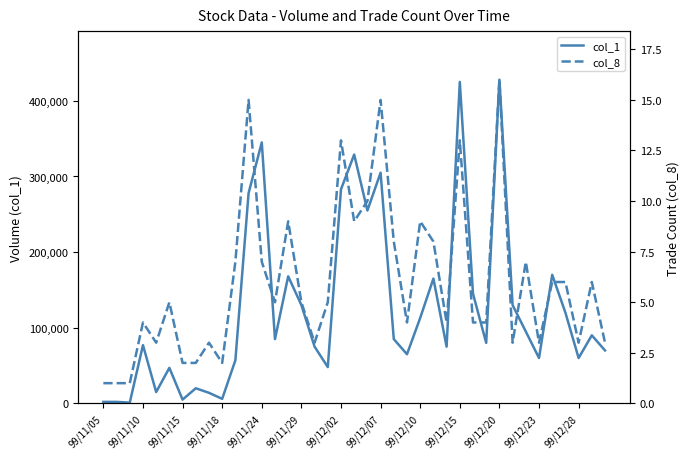

What is the greatest value displayed?

428000